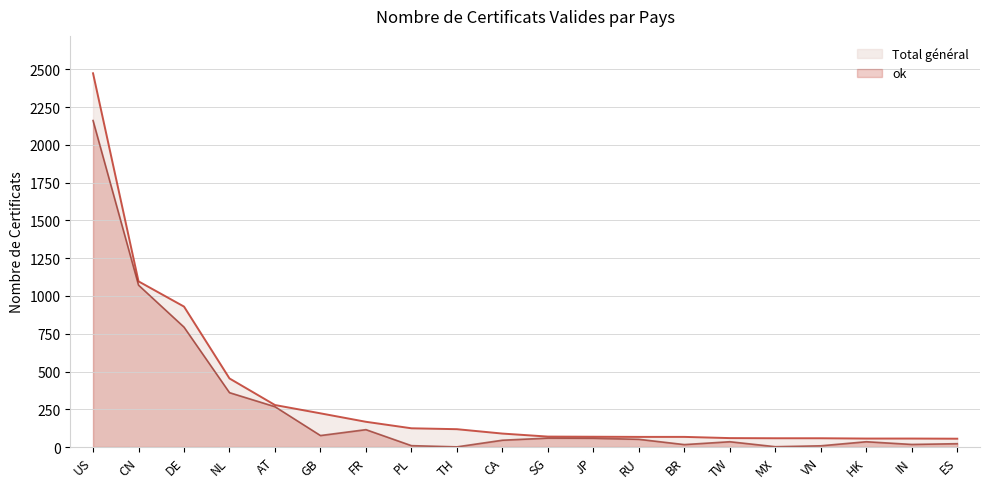

The ok series shows 35 at TW. True or false?

True